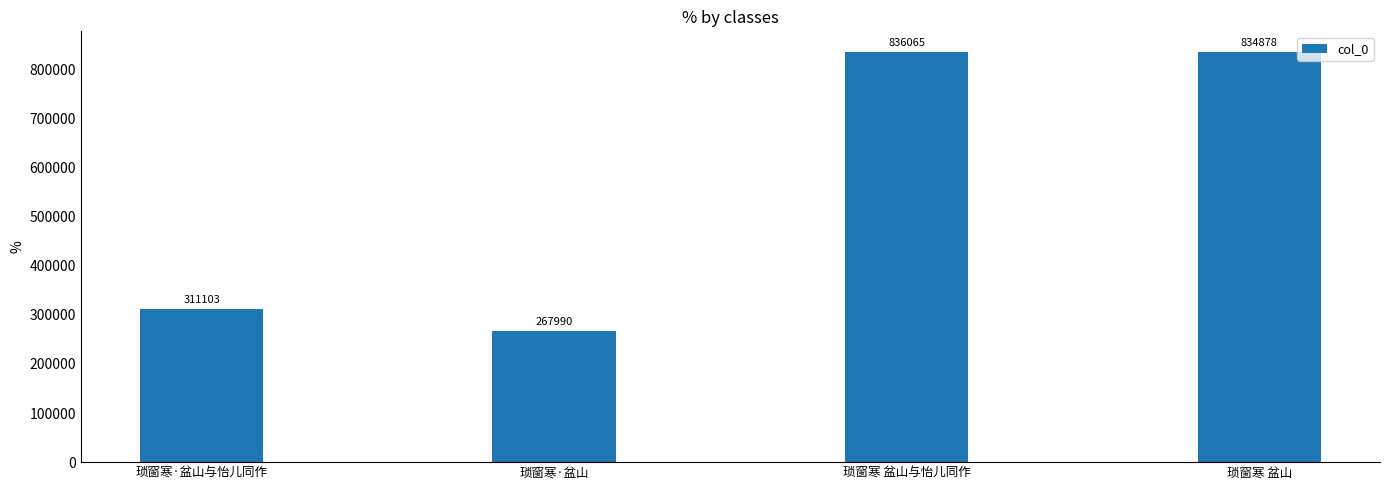

What is the sum of all values?

2250036